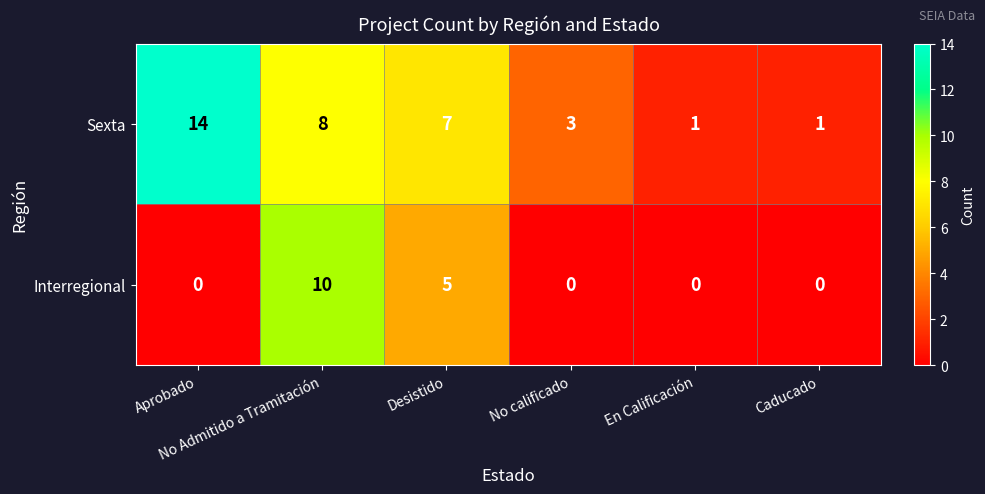

Which series has the largest total across all categories?

Sexta